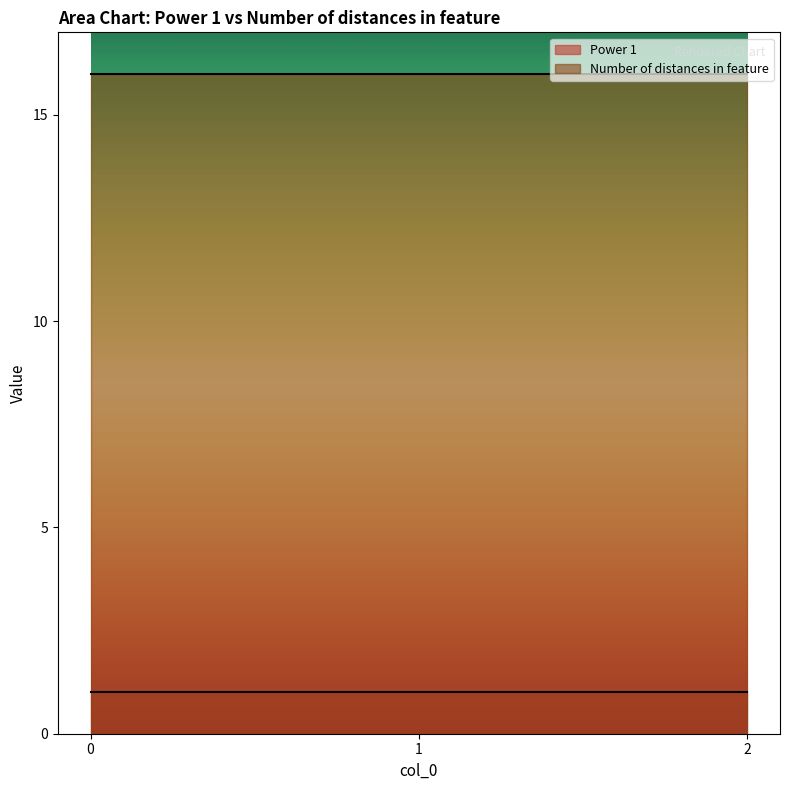

Count the number of data series in this chart.

2